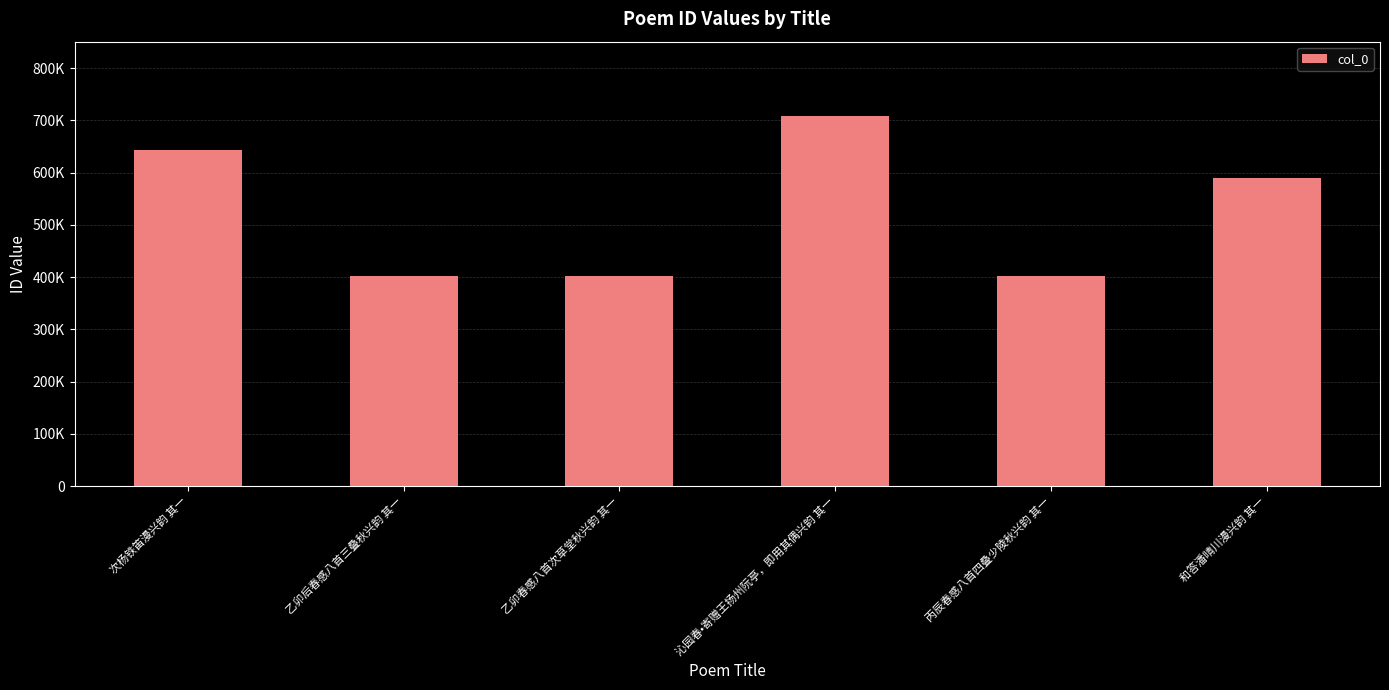

Are the bars horizontal?

No